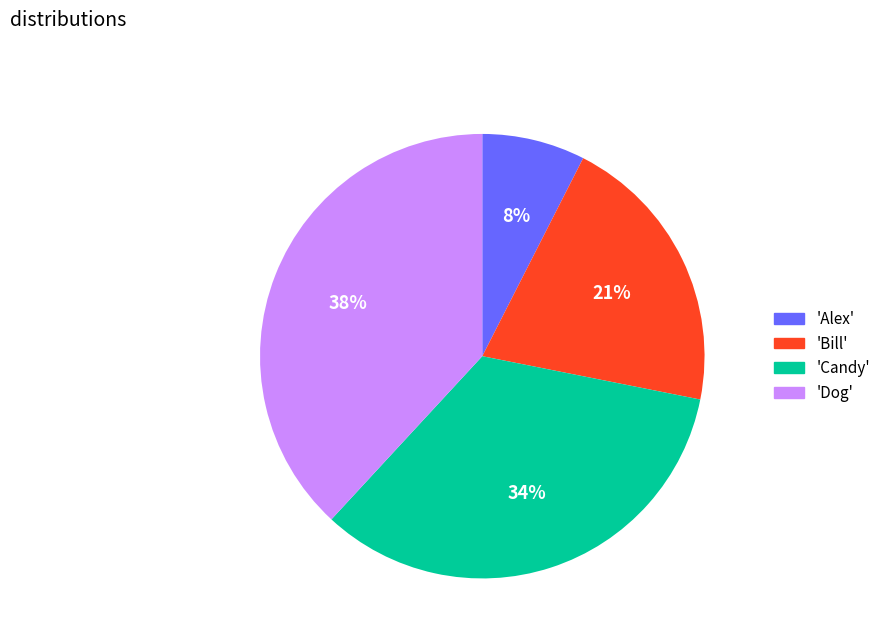

To the nearest percent, what is the average slice percentage?

25%